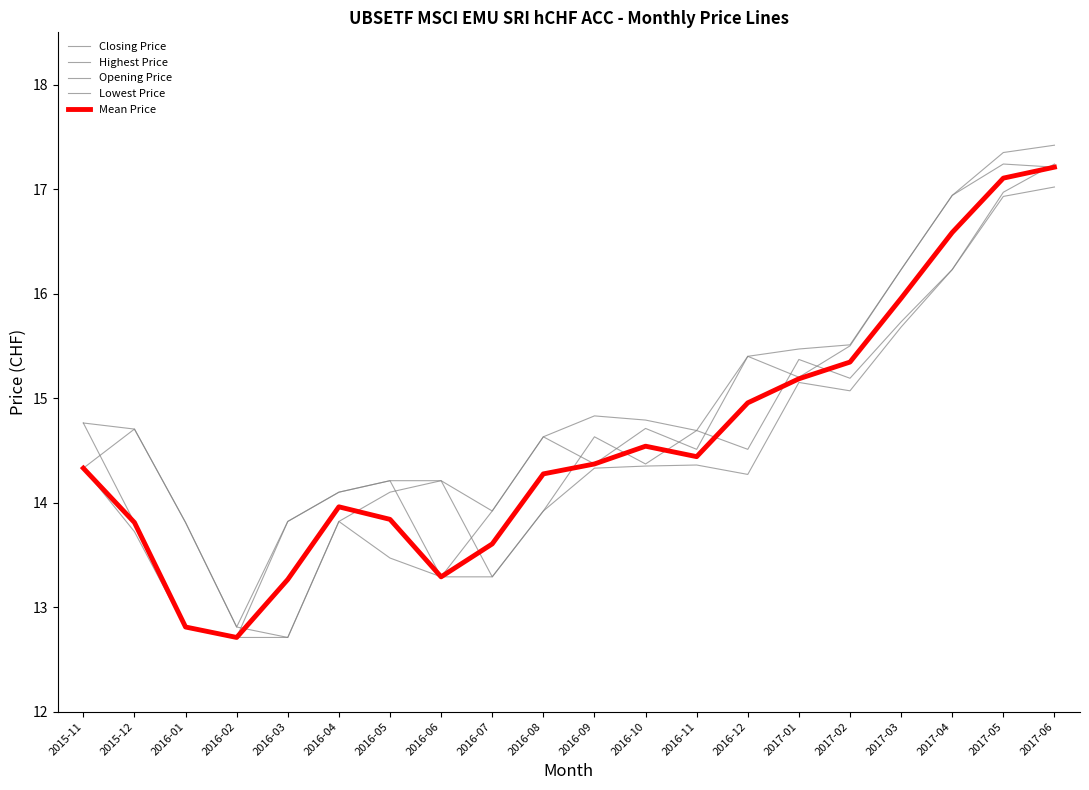

Where is Opening Price nearest to the value 14?

2016-08